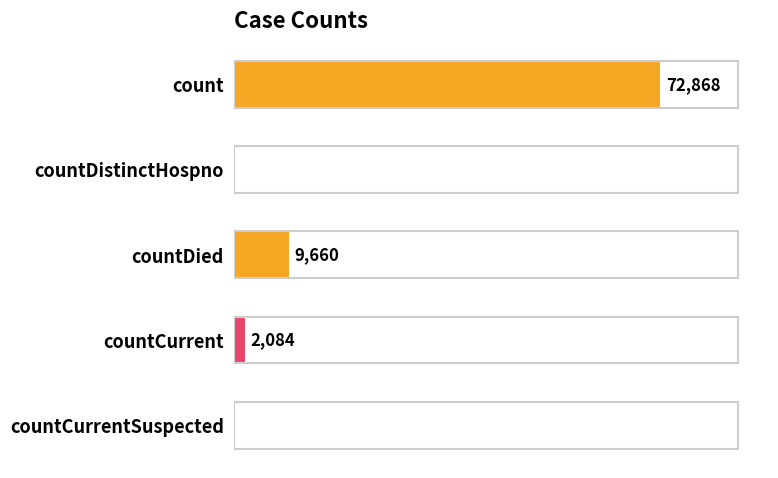

Which has a higher value, countDied or countDistinctHospno?

countDied